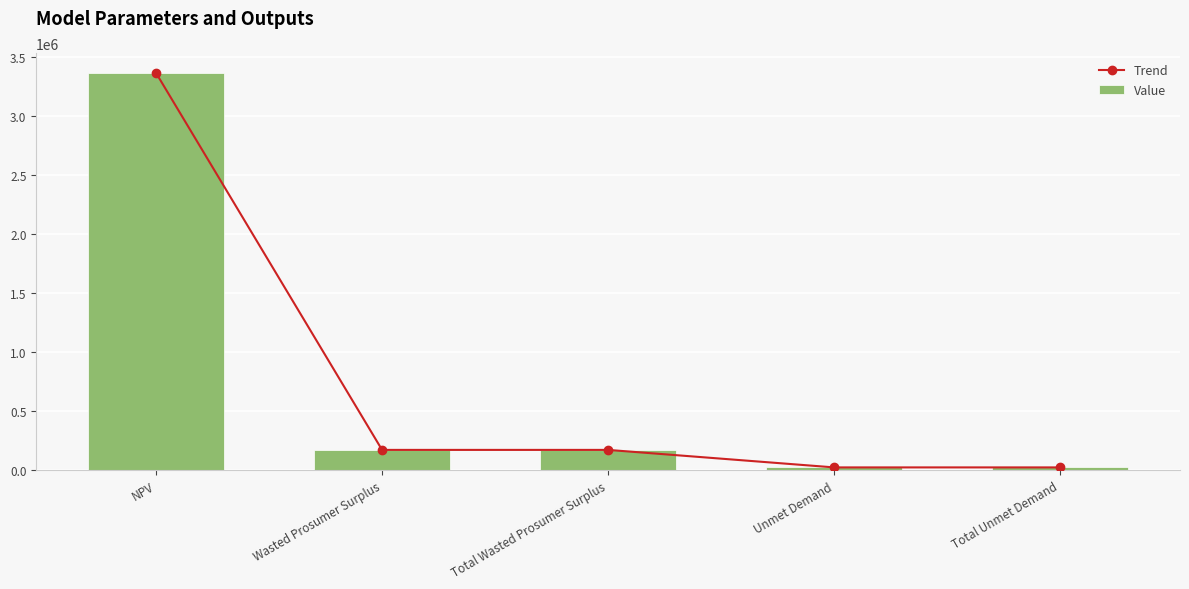

What is the average value of the Value series?

751972.3